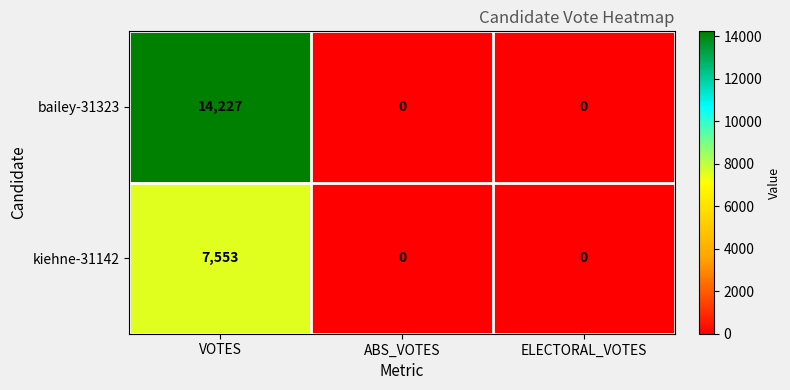

Which category has the highest value across all series?

VOTES